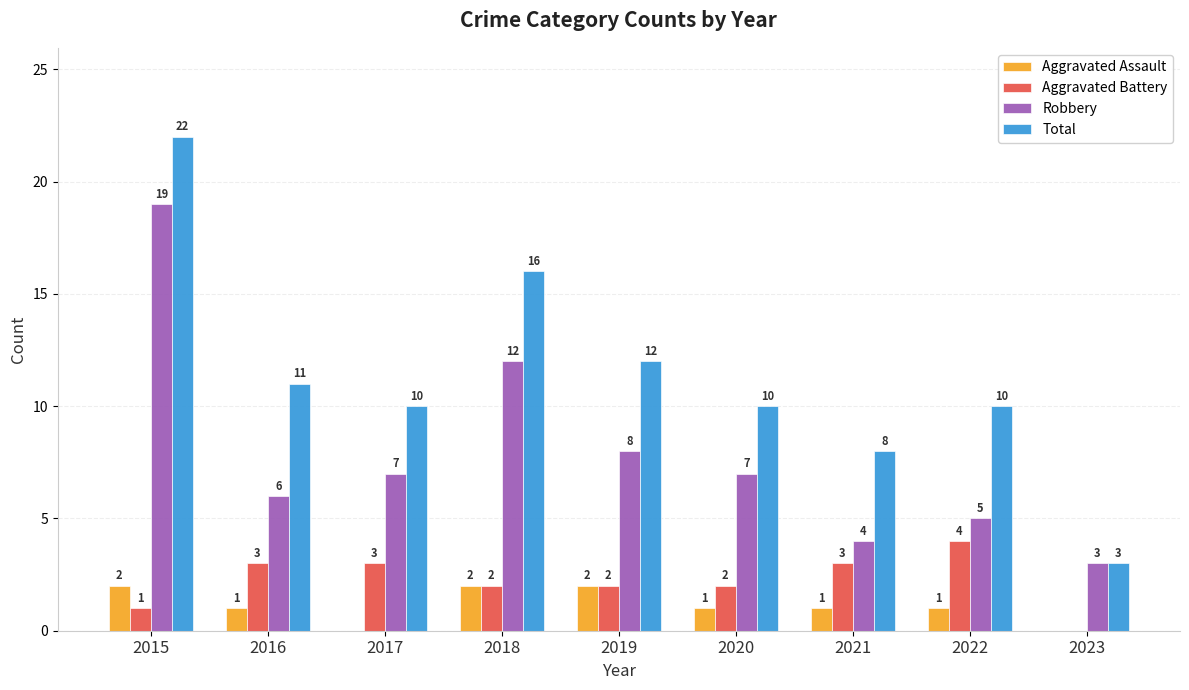

True or false: Aggravated Assault has a value of 0 at 2023.

True